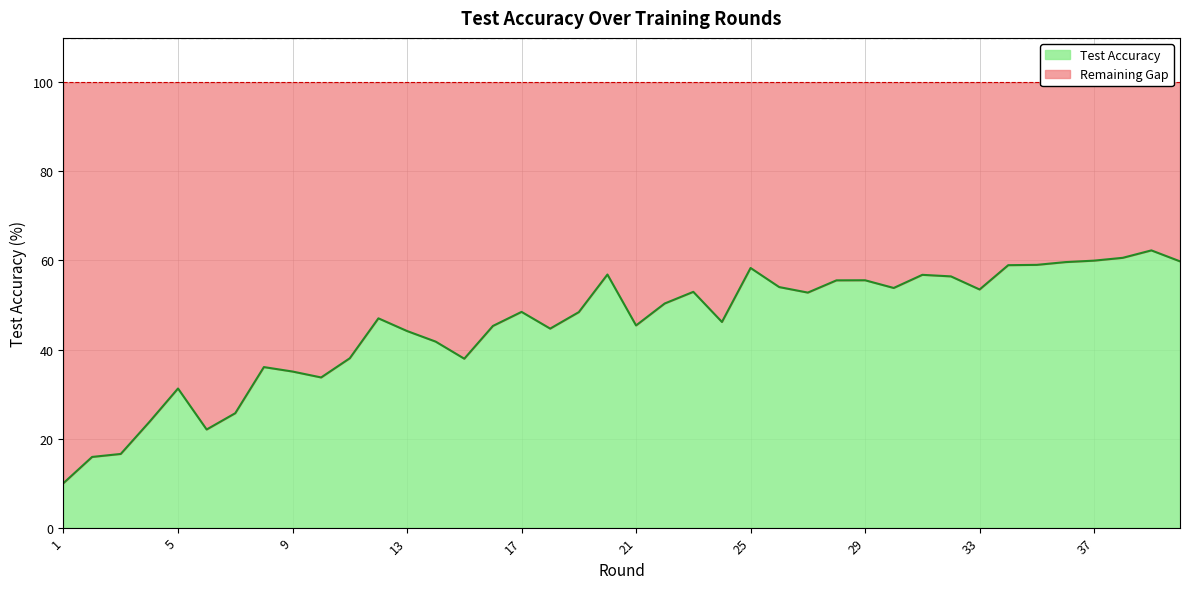

What is the difference between the maximum and minimum values?

52.3